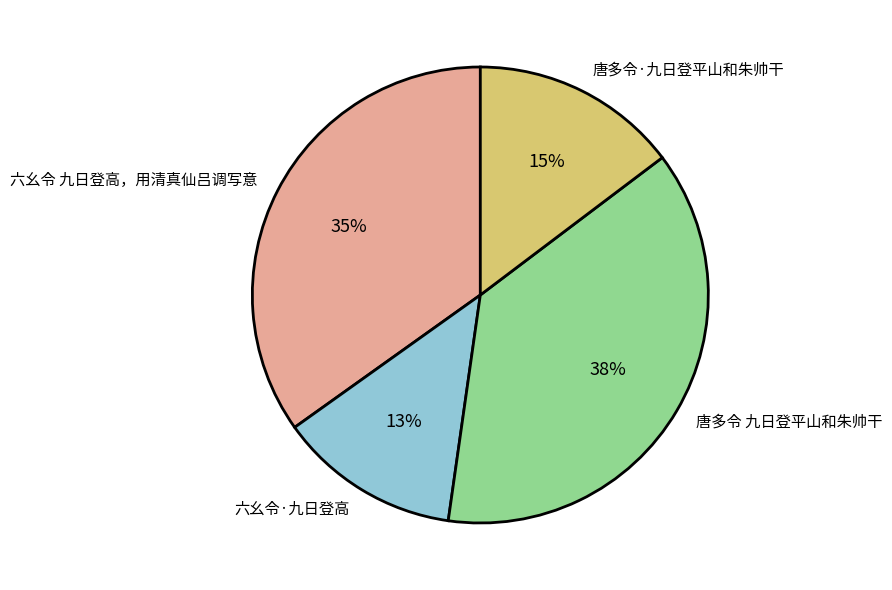

Is there any slice that represents more than half of the pie?

No